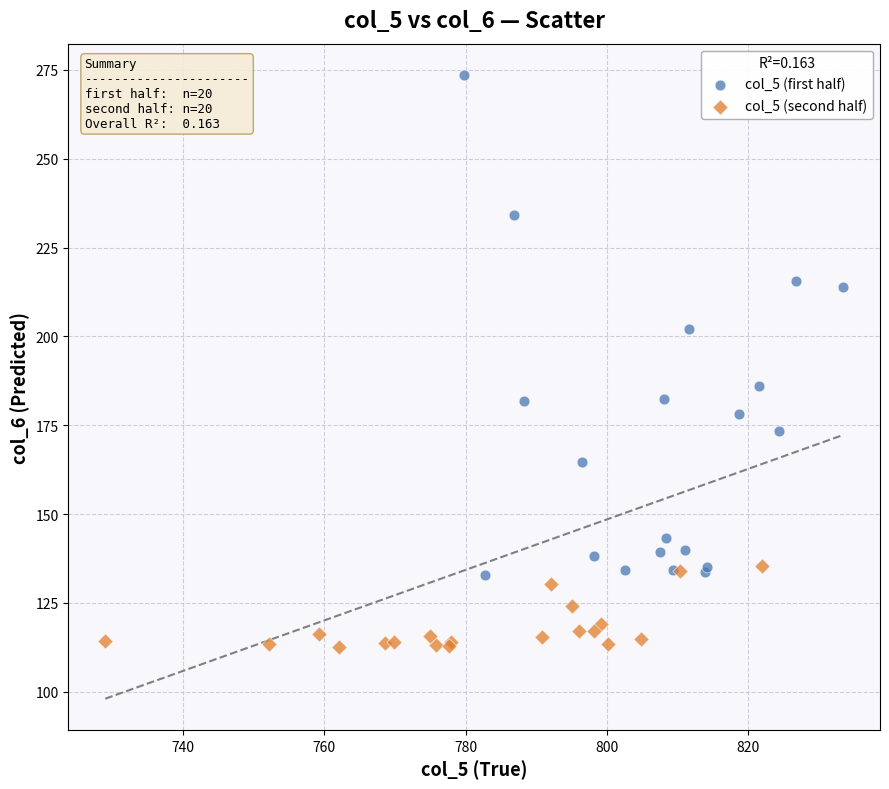

Which series reaches the maximum Y coordinate?

col_5 (first half)